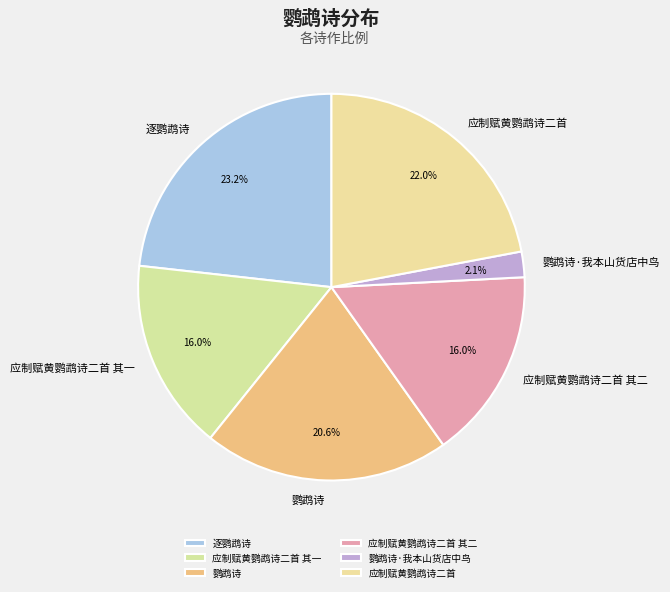

To the nearest percent, what portion does 鹦鹉诗 represent?

21%